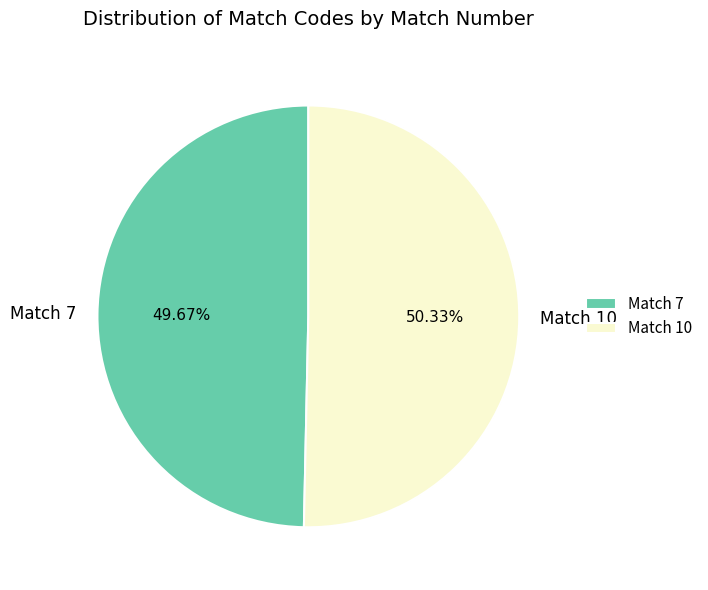

To the nearest percent, what is the average slice percentage?

50%